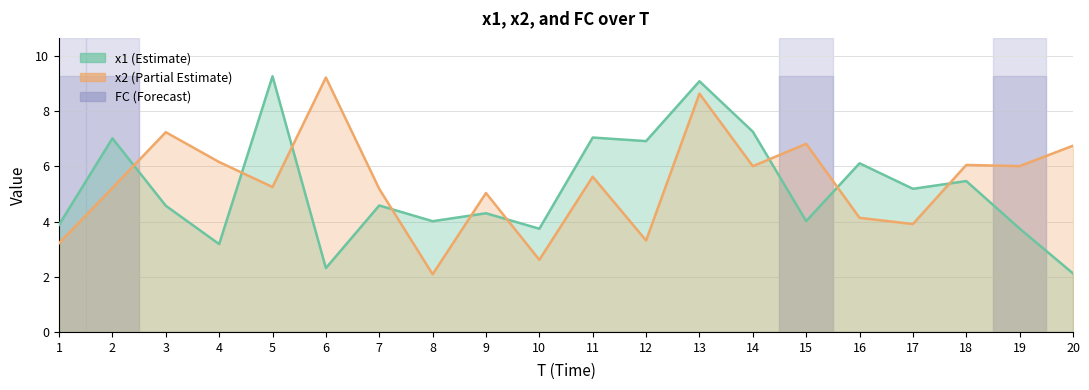

What is the greatest value displayed?

9.3